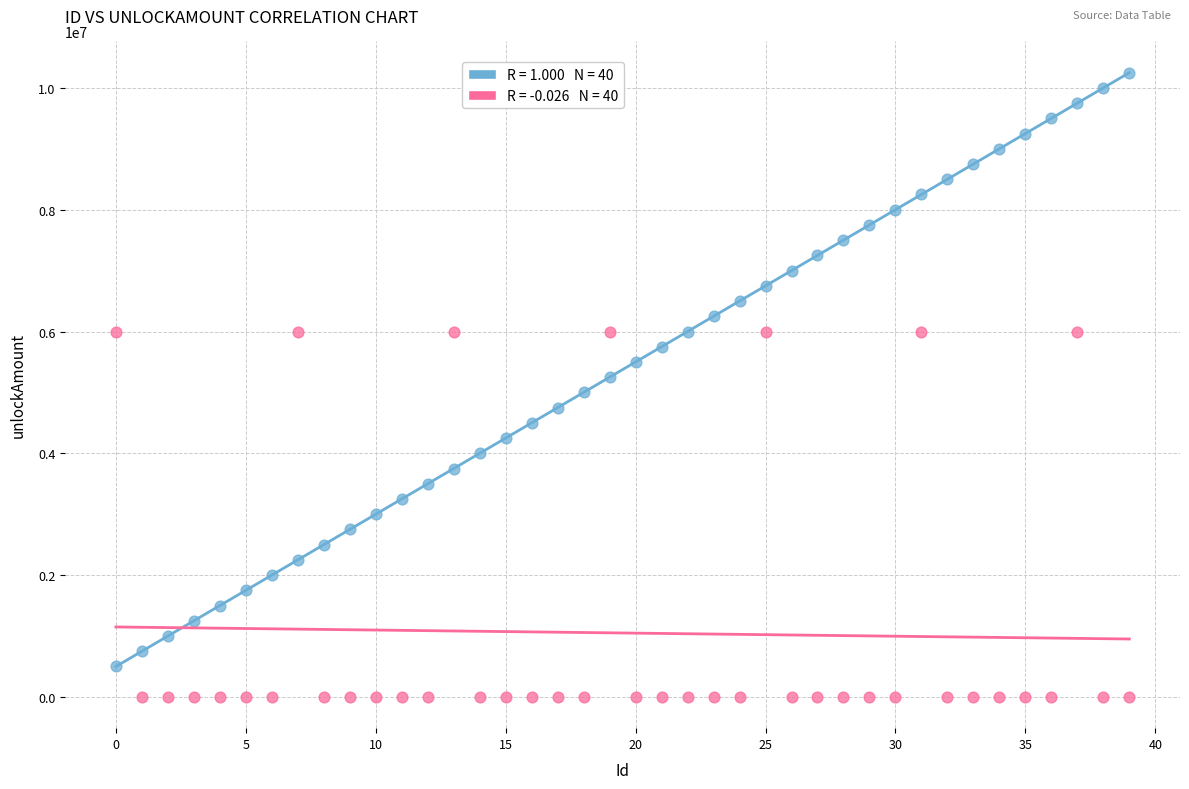

Across all data points, what is the range of Y values (max minus min)?

10249999